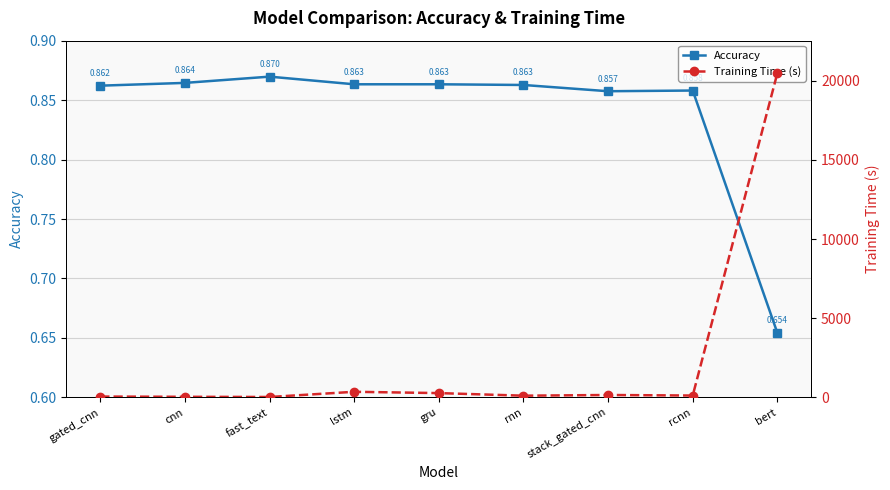

The value of Training Time (s) at rnn is 27.7. True or false?

False